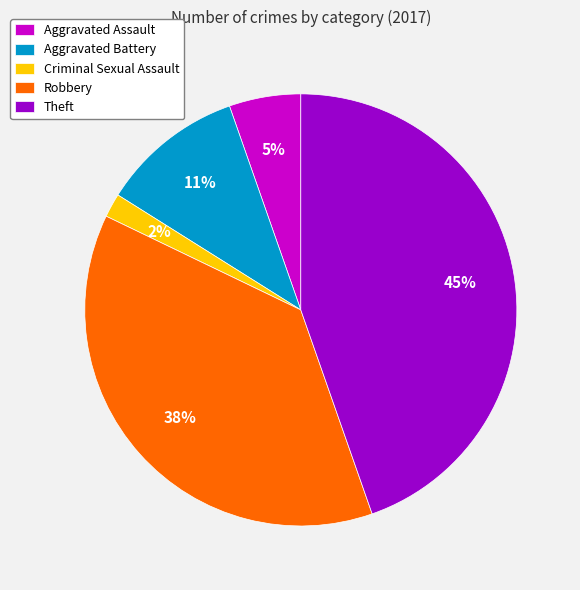

Does any single category account for the majority?

No